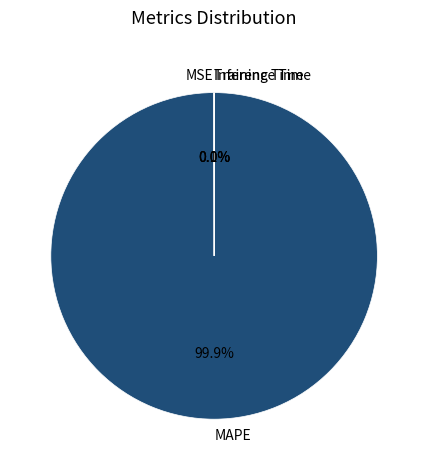

Which slice is the largest?

MAPE